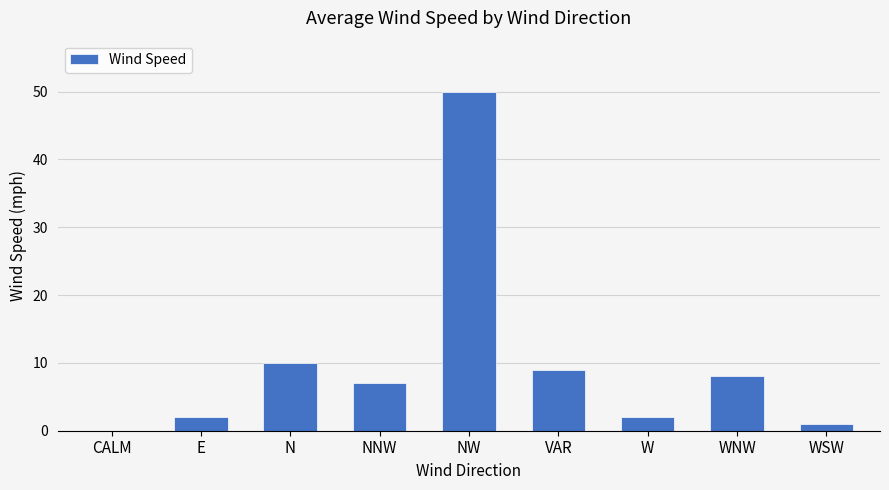

Is it true that the value at N is 5?

False